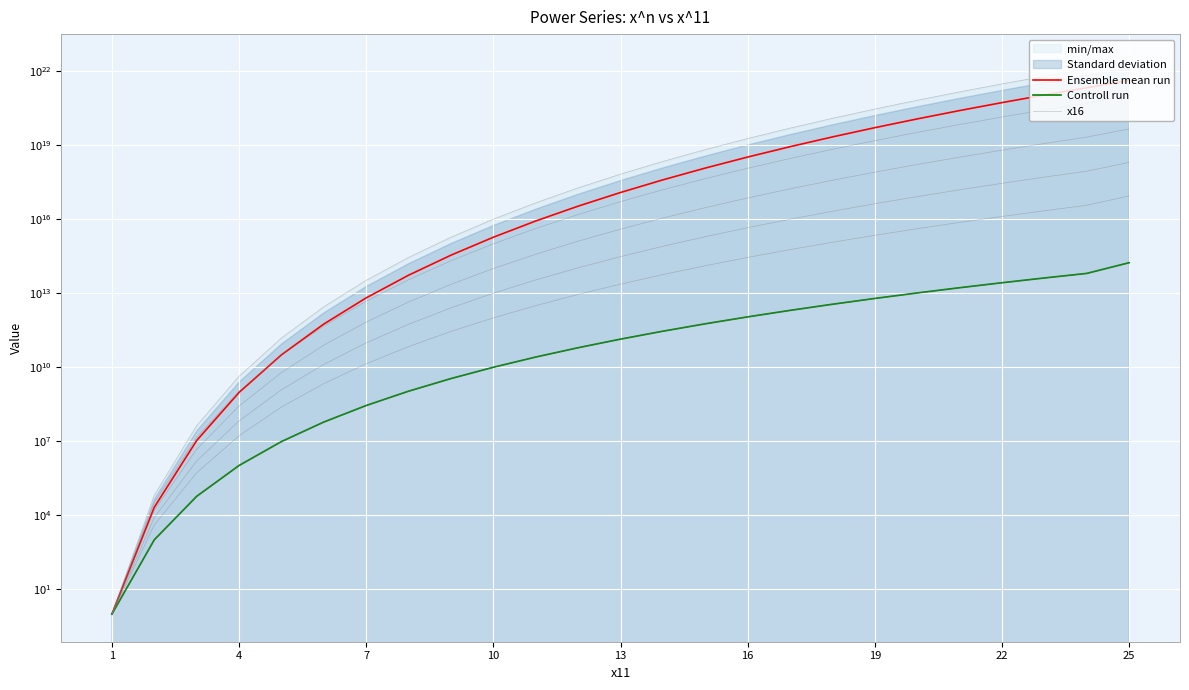

True or false: Ensemble mean run and Controll run cross at least once.

False